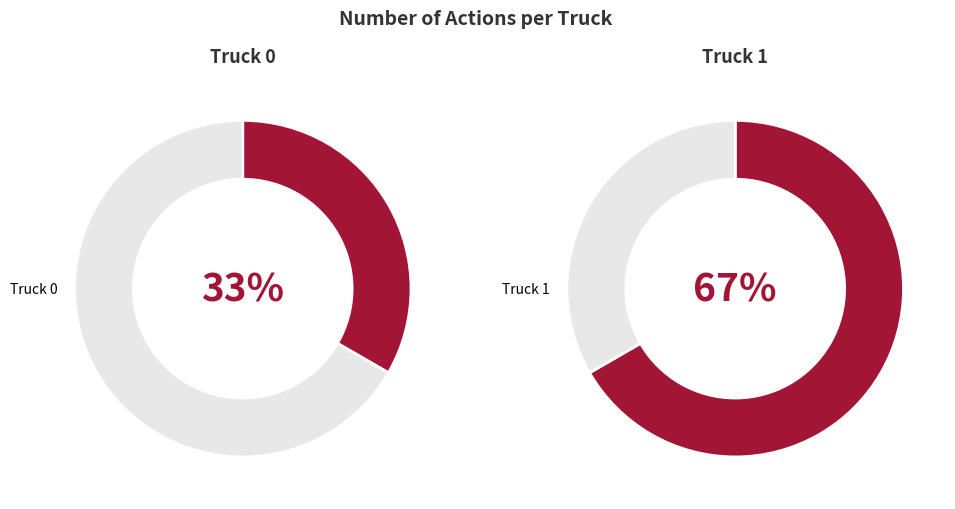

To the nearest percent, what percentage of the pie is Truck 0?

33%